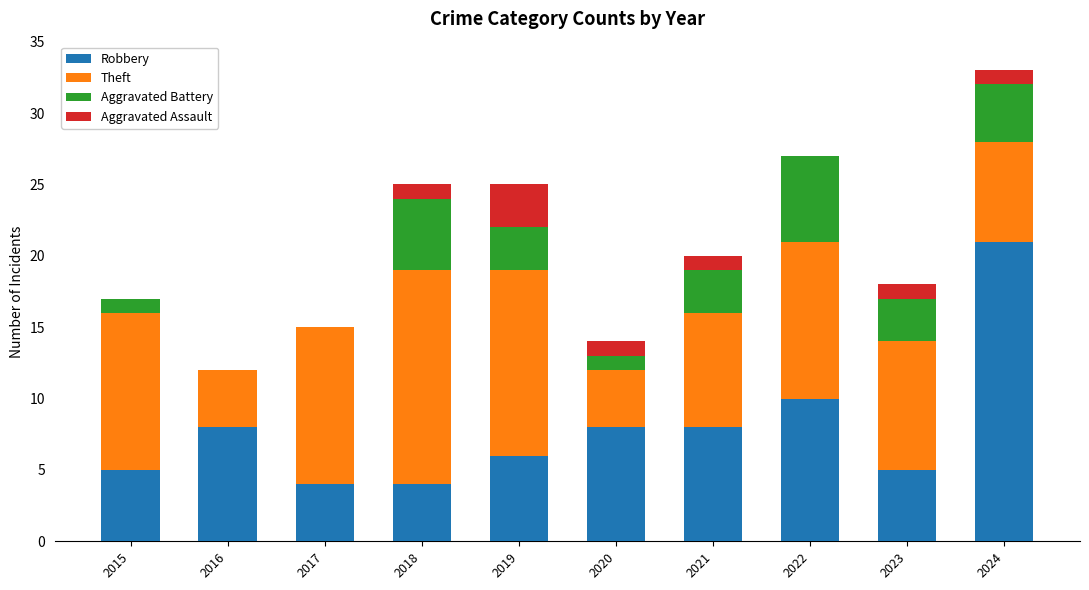

Which category has the highest value in the Robbery series?

2024